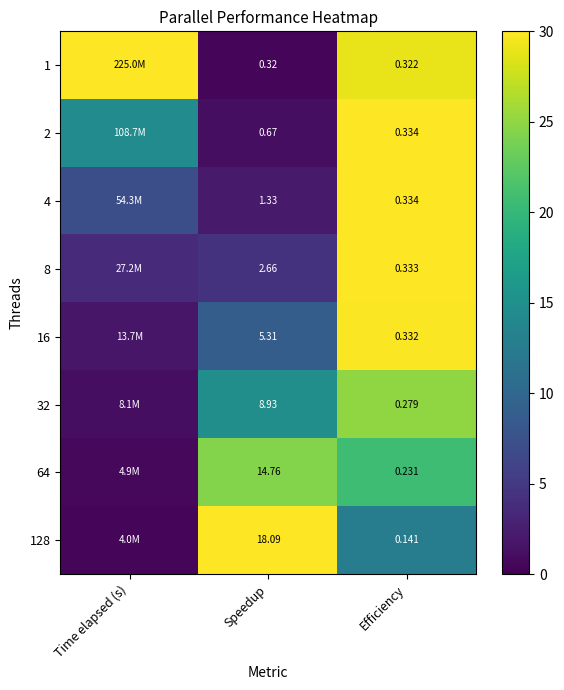

Is the value of 64 at Speedup greater than the value of 16 at Speedup?

Yes